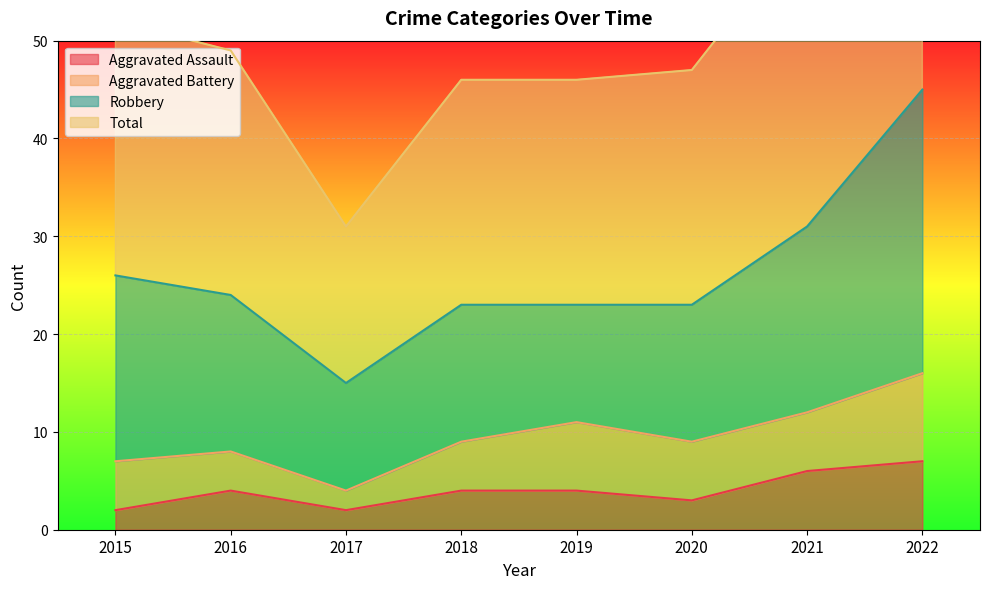

What is the maximum value for Aggravated Assault?

7